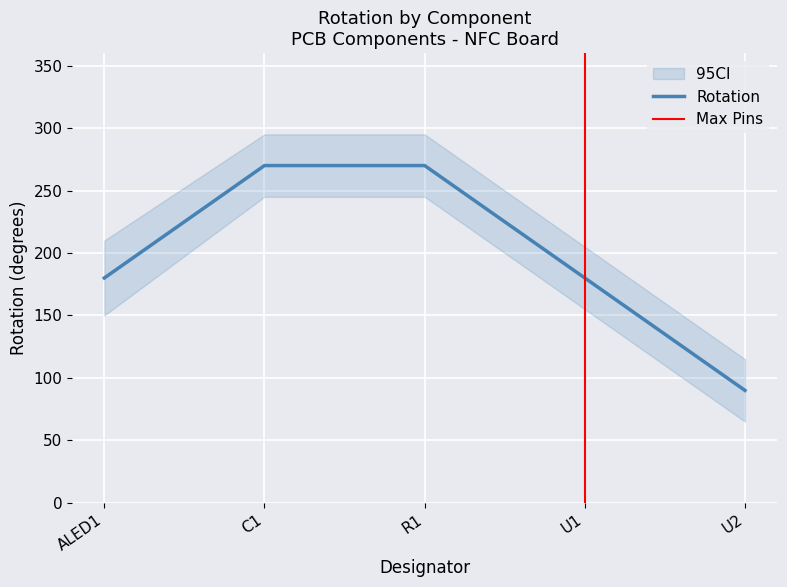

What position from the right is U2?

1